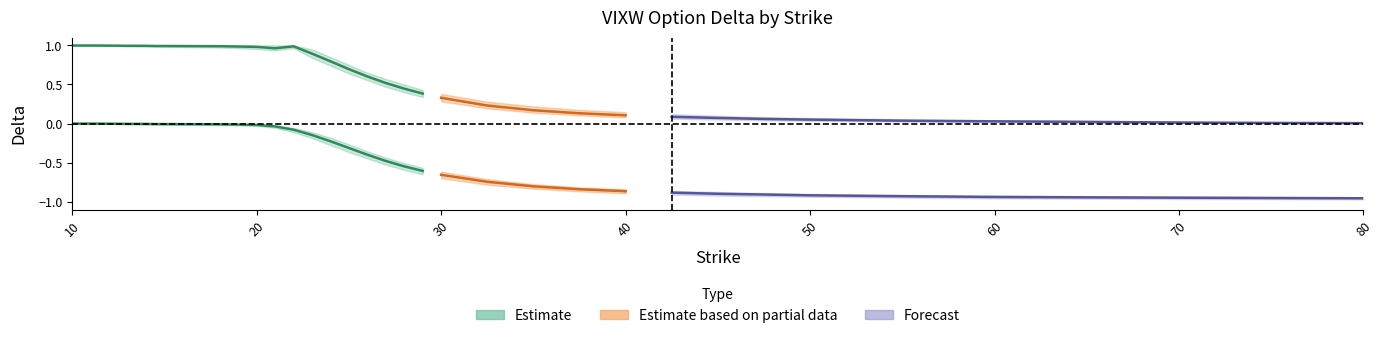

True or false: call_delta_lower and call_delta_upper cross at least once.

False